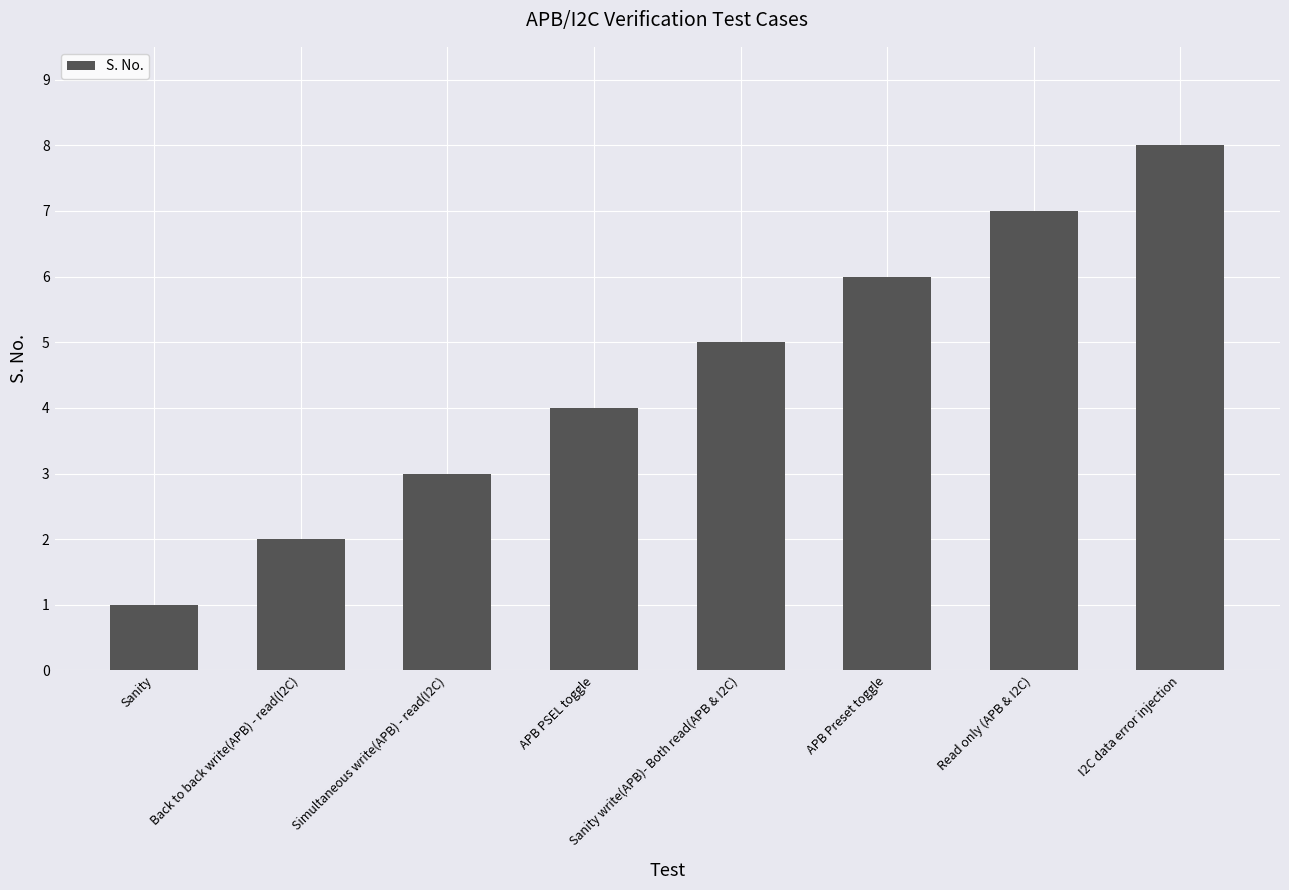

Count the values in the range 3 to 7.

5